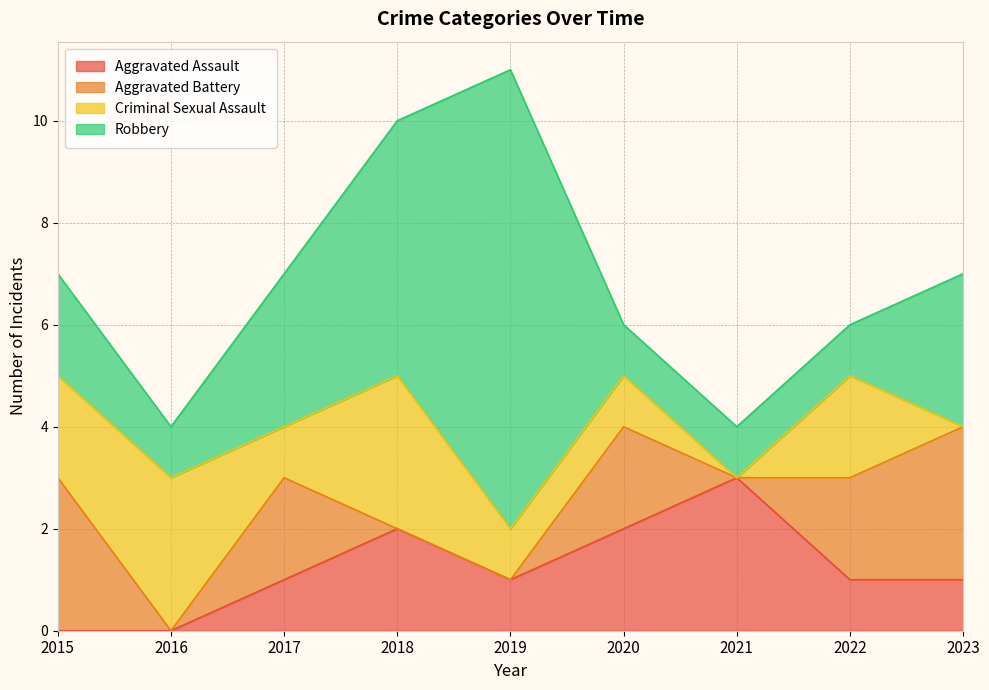

What is the difference between the maximum and minimum values in the Aggravated Assault series?

3